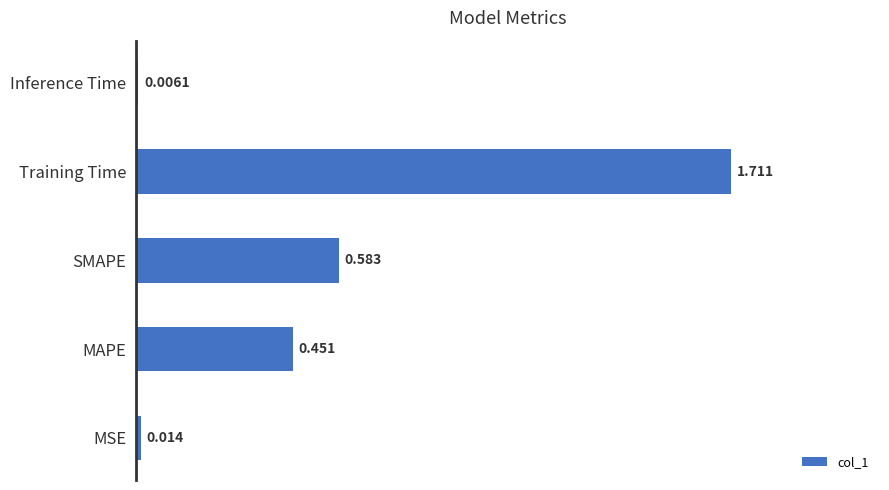

At which category does the chart reach its peak across all series?

Training Time